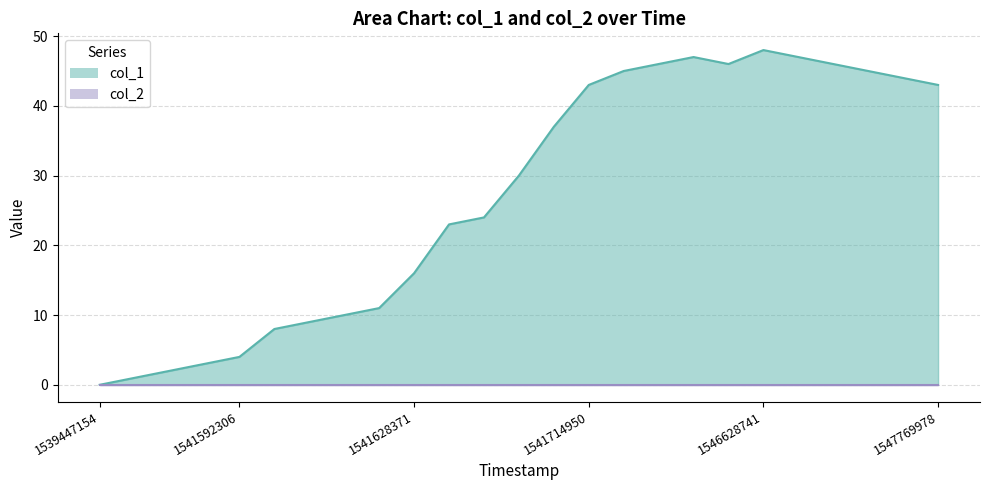

Rank the categories by value from highest to lowest.

1546628741, 1543611992, 1547438745, 1542053133, 1545095146, 1547442366, 1541718366, 1547481952, 1547499962, 1541714950, 1547769978, 1541711278, 1541707556, 1541639138, 1541631931, 1541628371, 1541624774, 1541606722, 1541603093, 1541595901, 1541592306, 1541549106, 1541545510, 1541541986, 1539447154